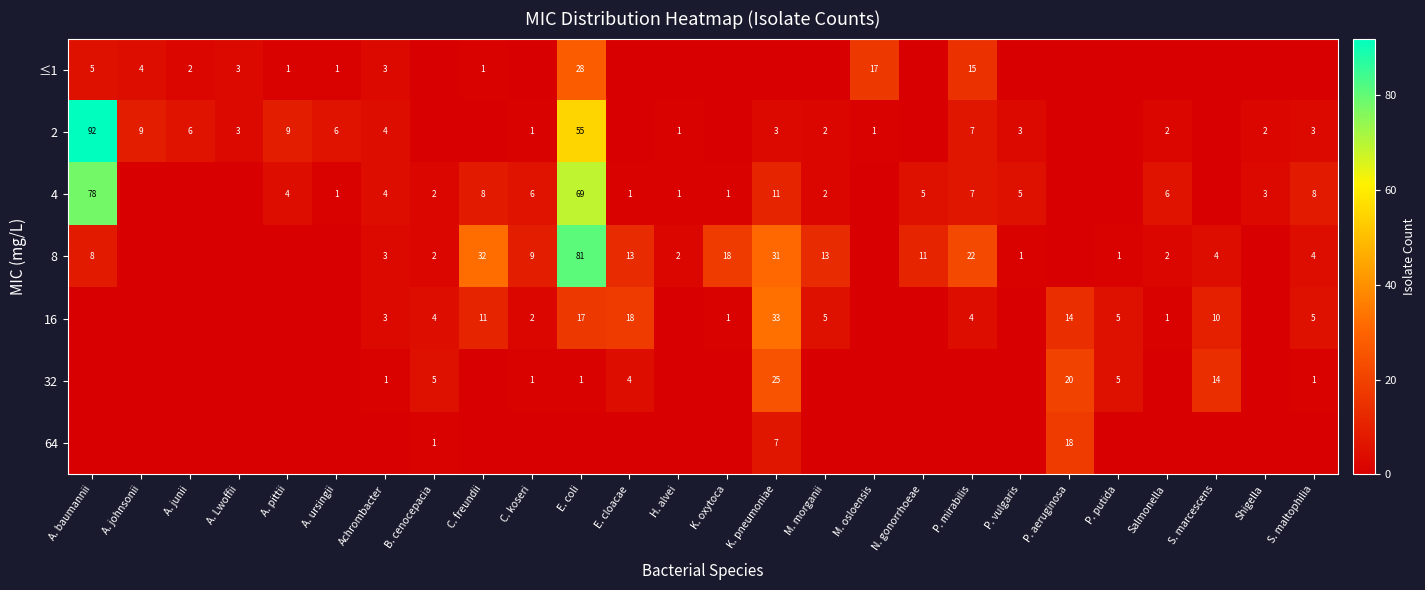

The value of 16 at M. morganii is 5. True or false?

True